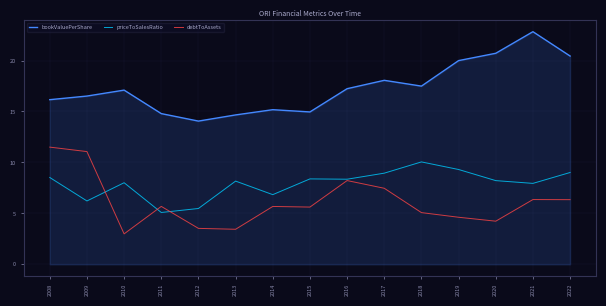

Which series changed the most between 2009 and 2020?

debtToAssets